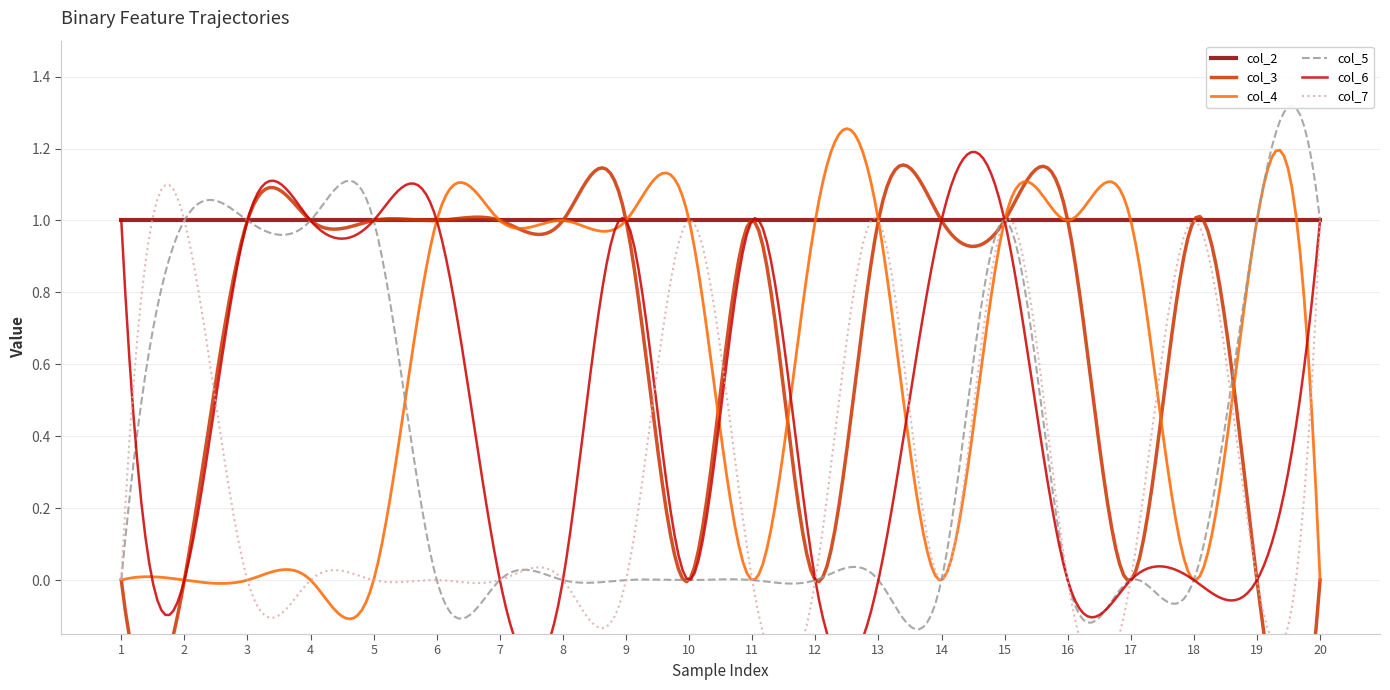

Reading right to left, extract all data points from this chart.

col_2: 1	1	1	1	1	1	1	1	1	1	1	1	1	1	1	1	1	1	1	1
col_3: 0	0	1	0	1	1	1	1	0	1	0	1	1	1	1	1	1	1	0	0
col_4: 0	1	0	1	1	1	0	1	1	0	1	1	1	1	1	0	0	0	0	0
col_5: 1	1	0	0	0	1	0	0	0	0	0	0	0	0	0	1	1	1	1	0
col_6: 1	0	0	0	0	1	1	0	0	1	0	1	0	0	1	1	1	1	0	1
col_7: 1	0	1	0	0	1	0	1	0	0	1	0	0	0	0	0	0	0	1	0